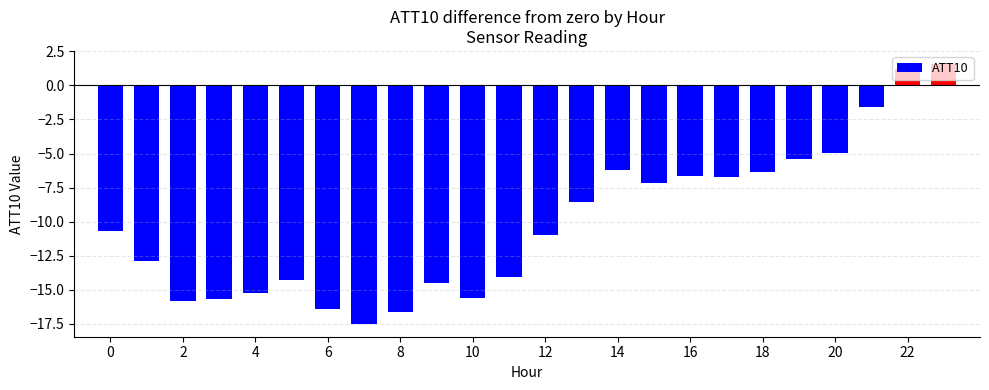

What is the difference between the maximum and minimum values?

19.1